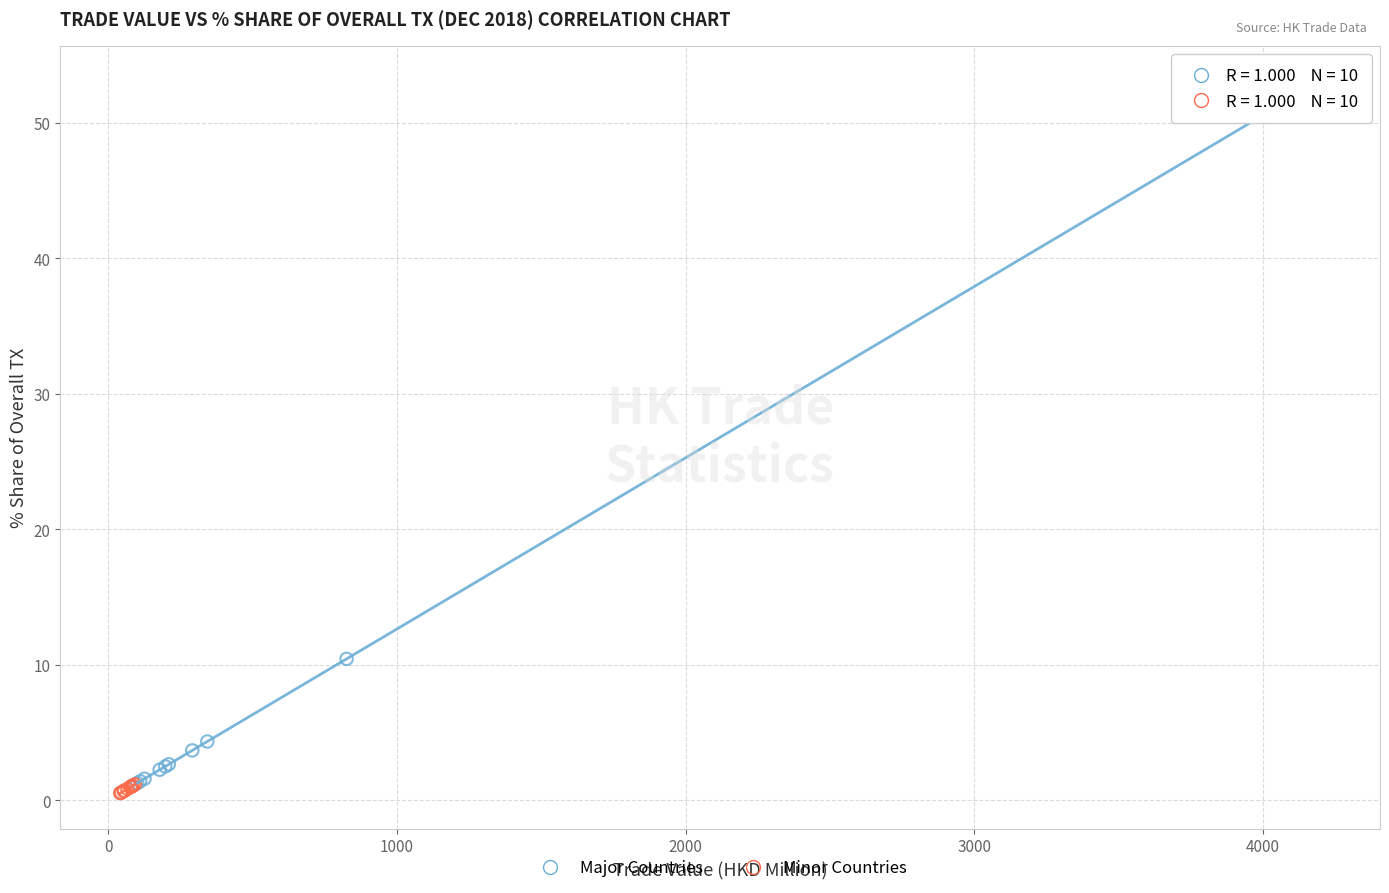

Which series reaches the maximum Y coordinate?

Major Countries